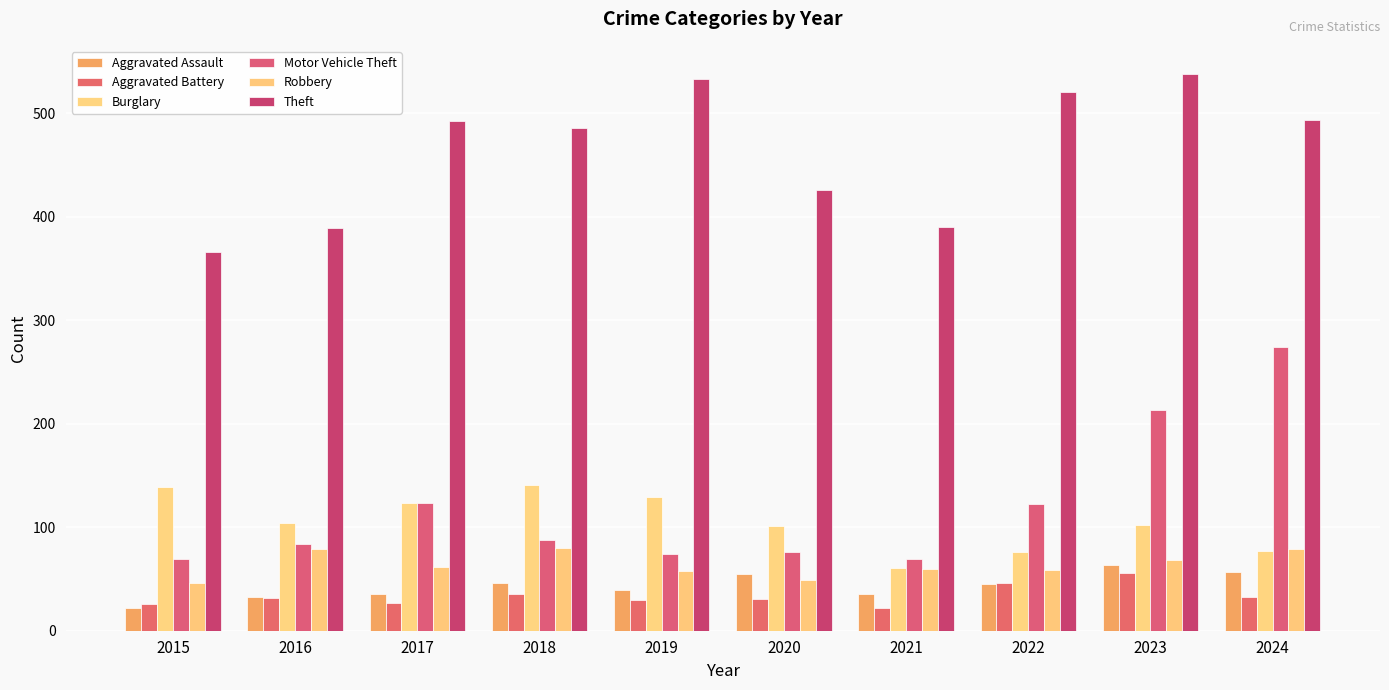

Is it true that Robbery equals 68 at 2023?

True